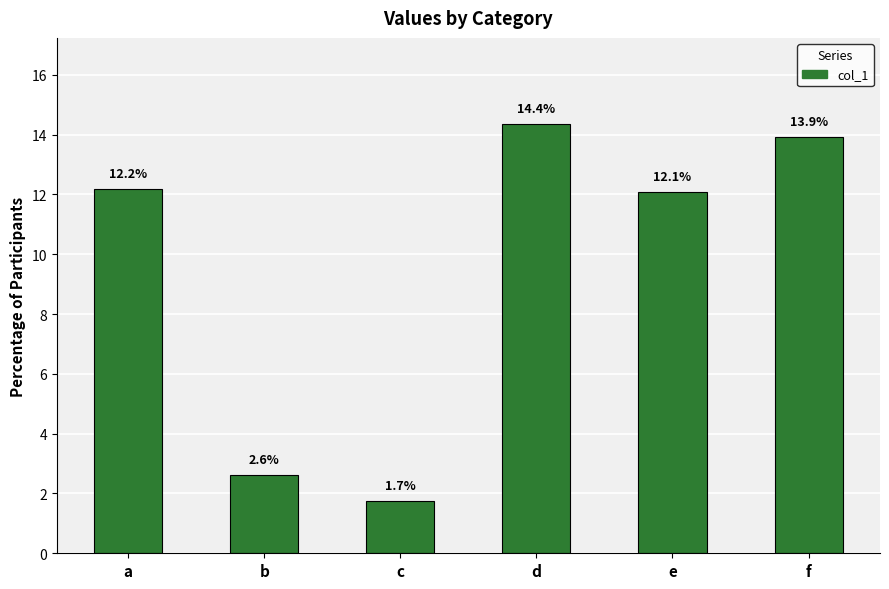

Reading left to right, transcribe all the data shown in this chart.

12.2	2.6	1.7	14.4	12.1	13.9